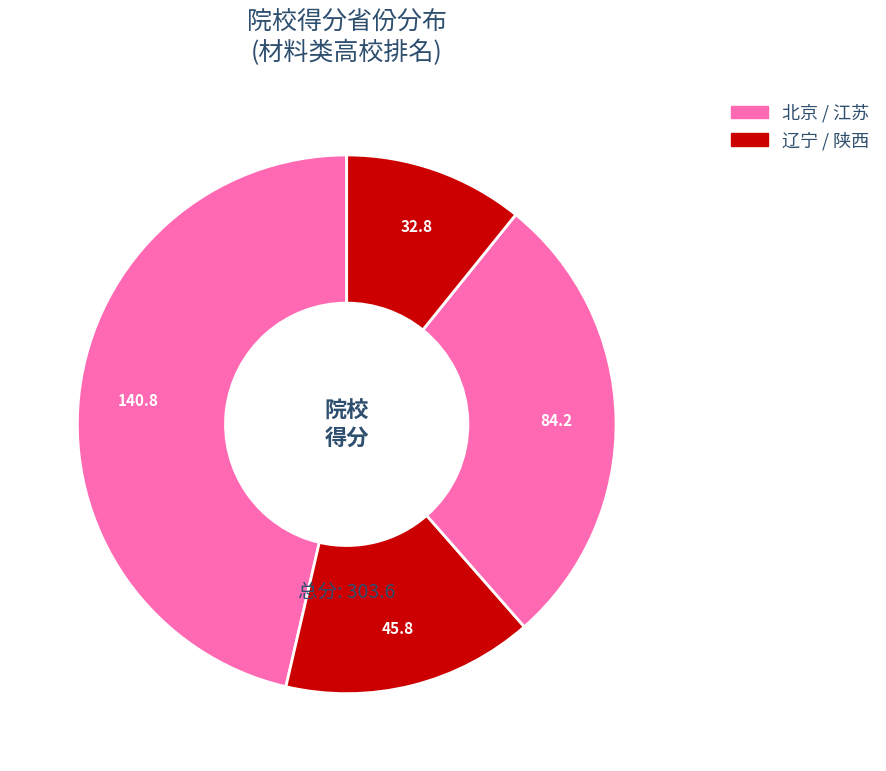

Is there any slice that represents more than half of the pie?

No